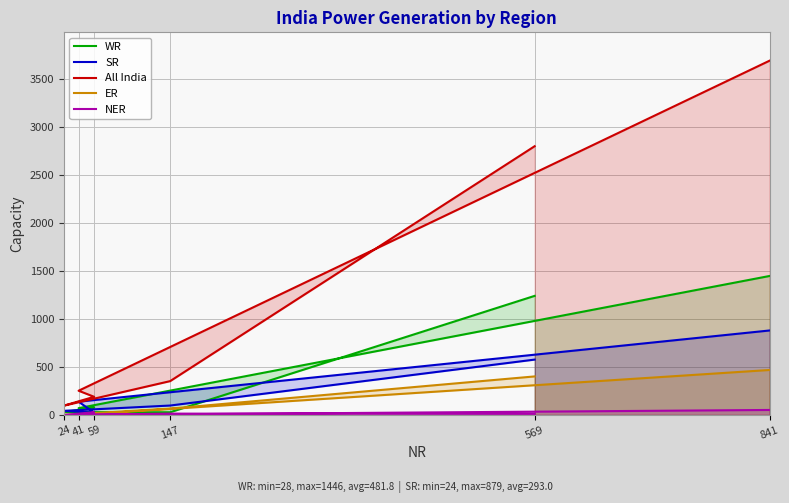

Reading left to right, what are all the values shown in this chart?

WR: 569=1239	147=28	24=29	59=78	41=71	841=1446
SR: 569=576	147=98	24=43	59=24	41=138	841=879
All India: 569=2796	147=352	24=97	59=189	41=252	841=3686
ER: 569=401	147=66	24=0	59=0	41=1	841=468
NER: 569=11	147=14	24=0	59=27	41=0	841=52